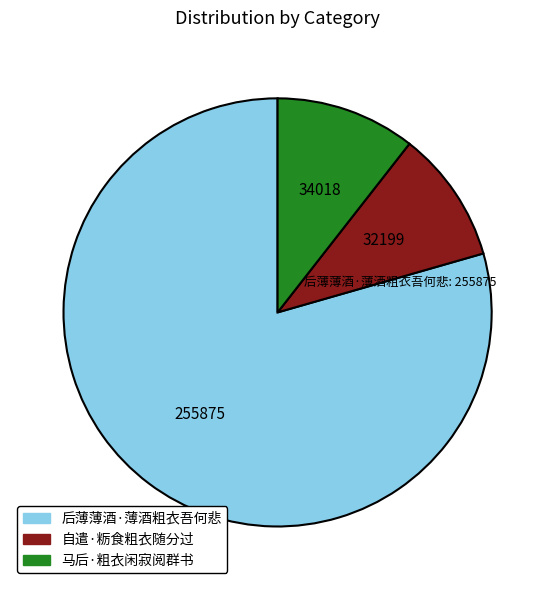

Count the number of slices in the pie.

3